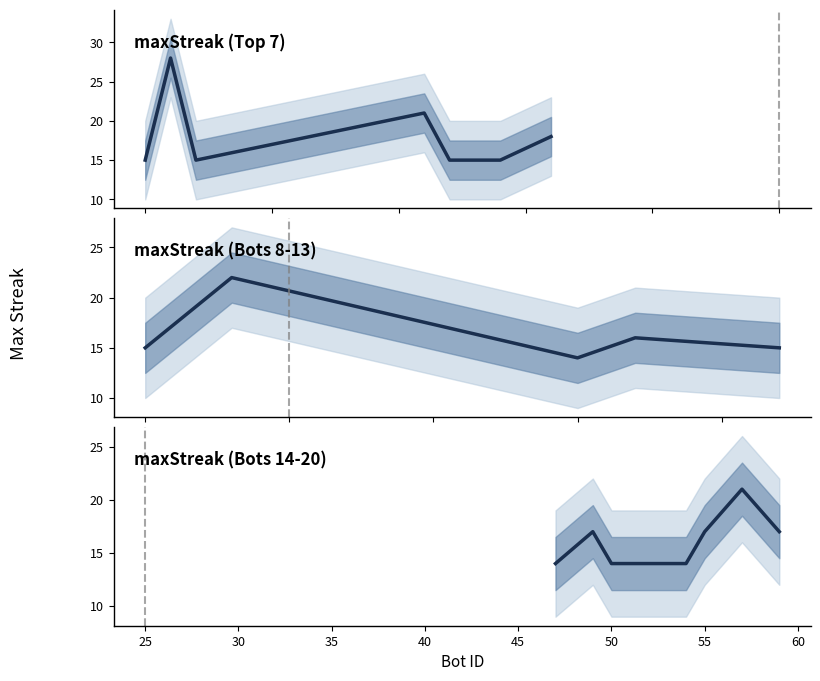

What is the sum of the values at 0 and 11?

36